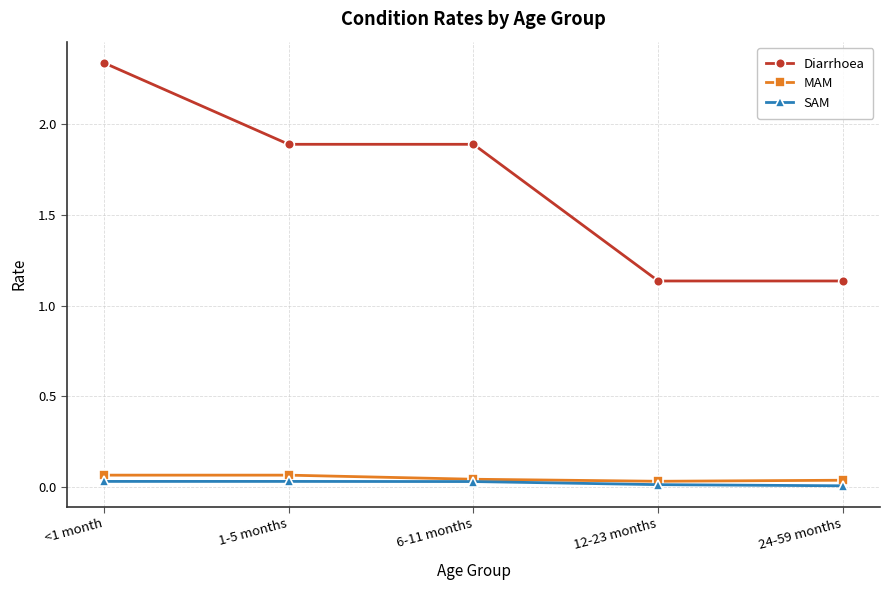

What is the label of the 2nd point from the left?

1-5 months